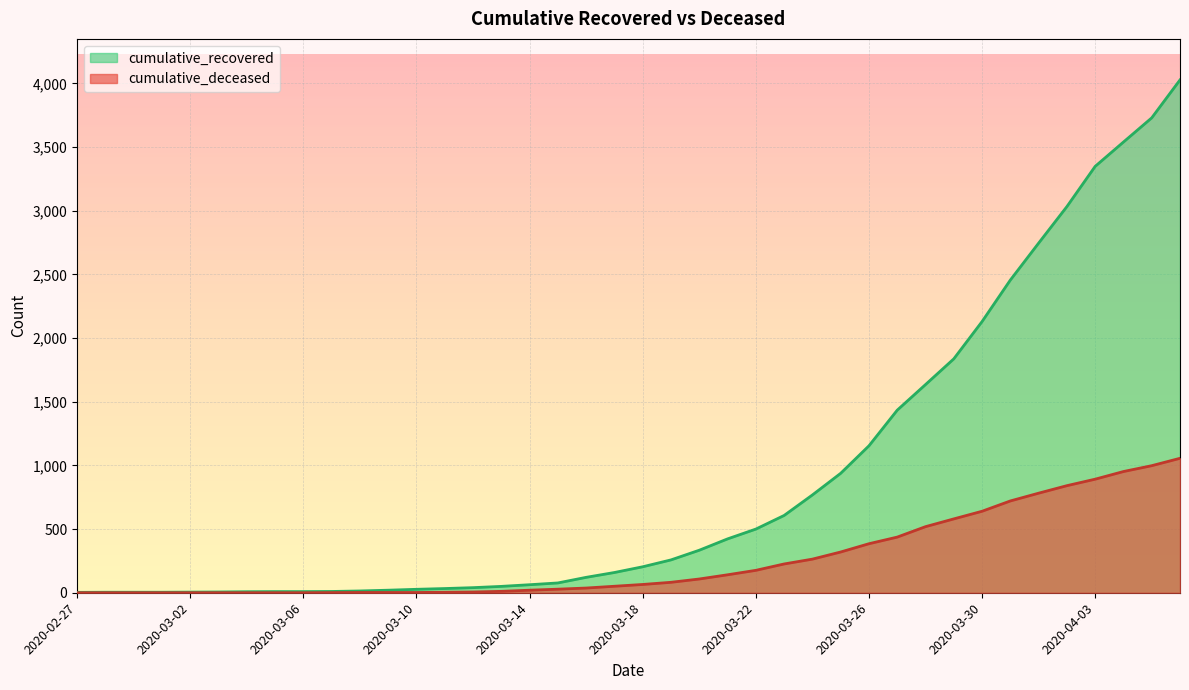

Is it true that cumulative_recovered equals 2746 at 2020-04-01?

True